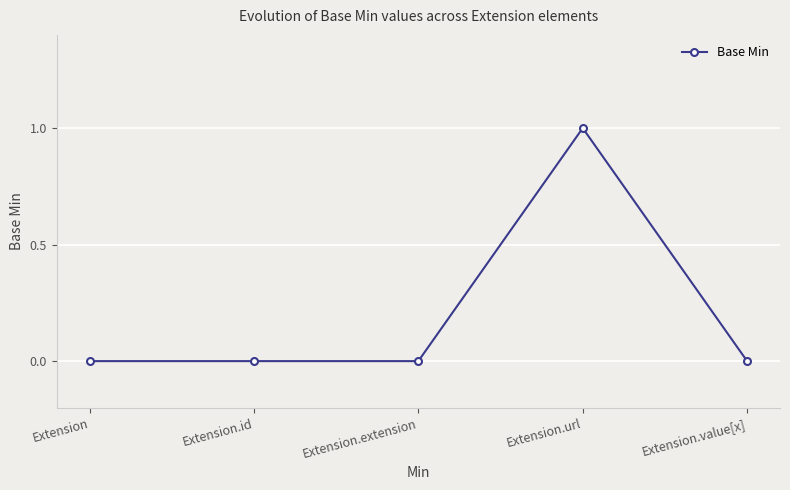

Does the chart display data point markers on the line(s)?

Yes